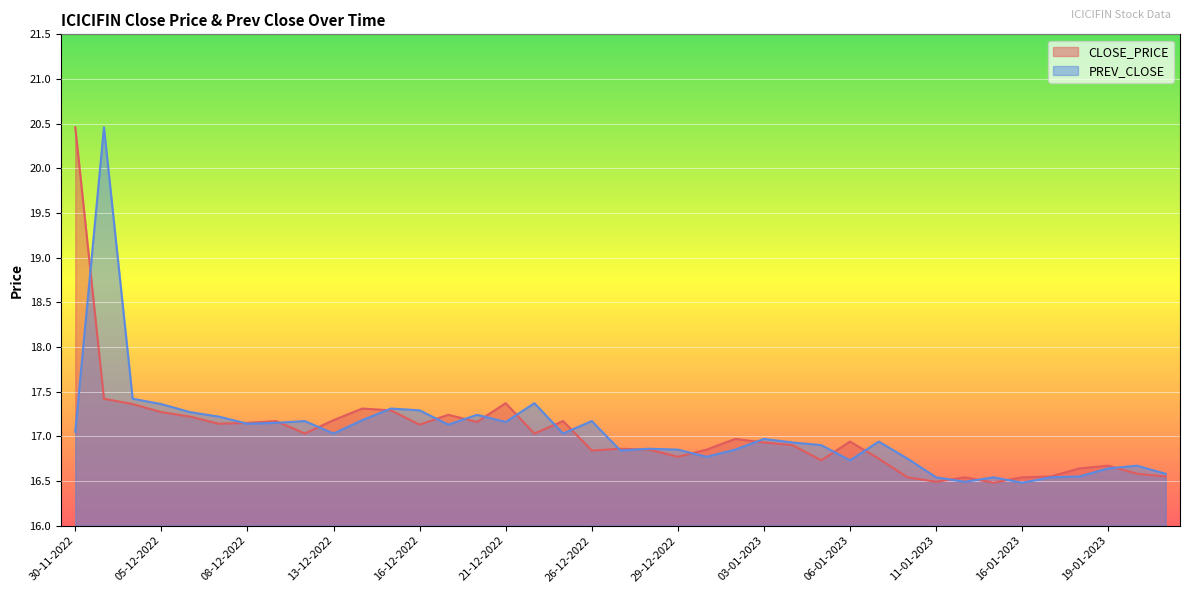

At how many categories does at least one series exceed 17?

19